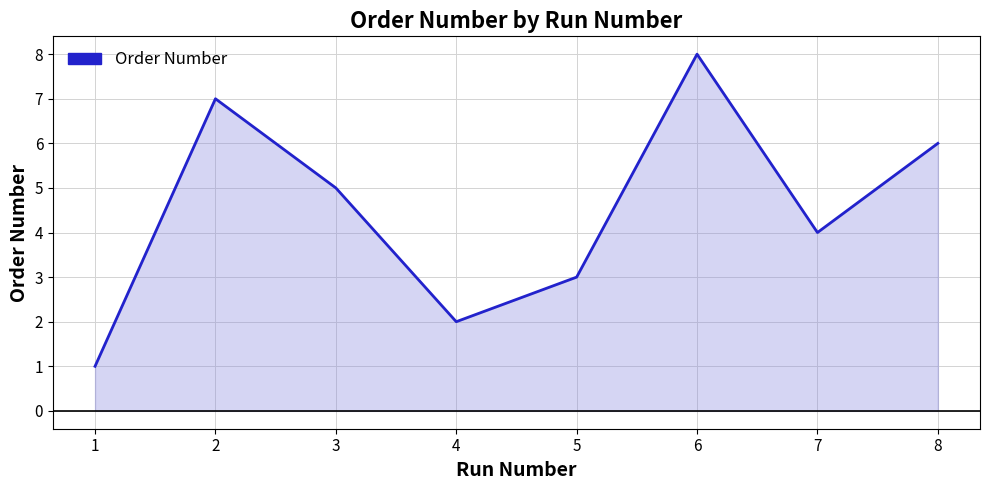

Rank the categories by value from lowest to highest.

1, 4, 5, 7, 3, 8, 2, 6